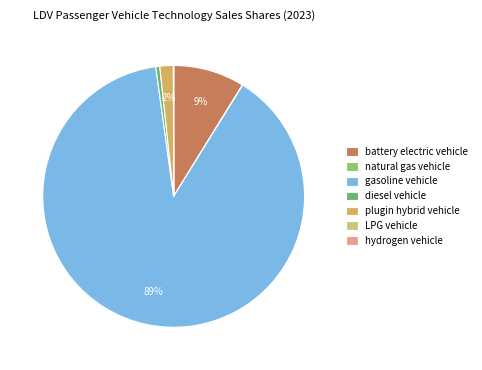

To the nearest percent, what is the difference between the largest and smallest slice percentages?

89%